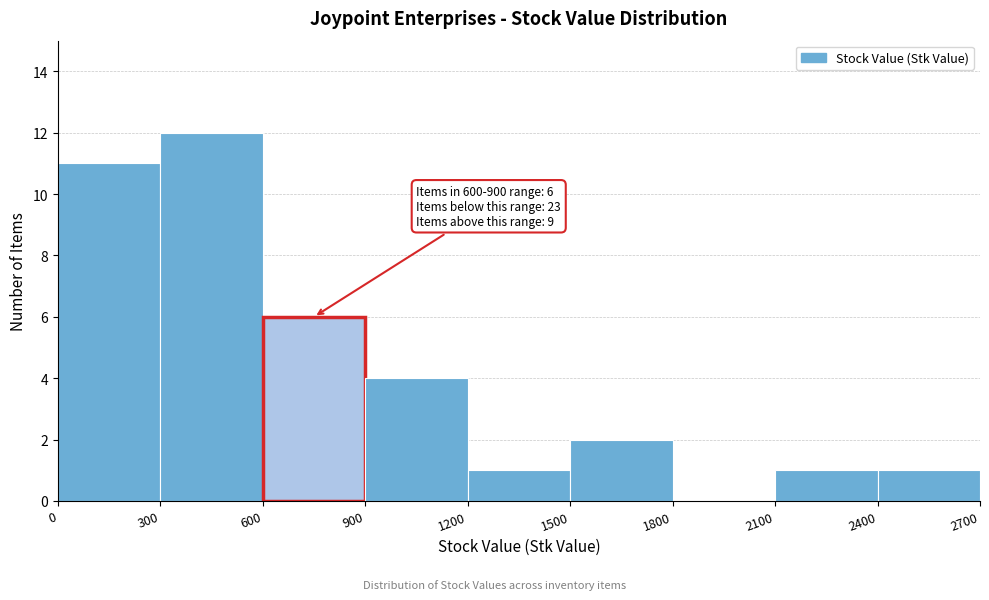

Which range on the x-axis has the tallest bar?

300 to 600